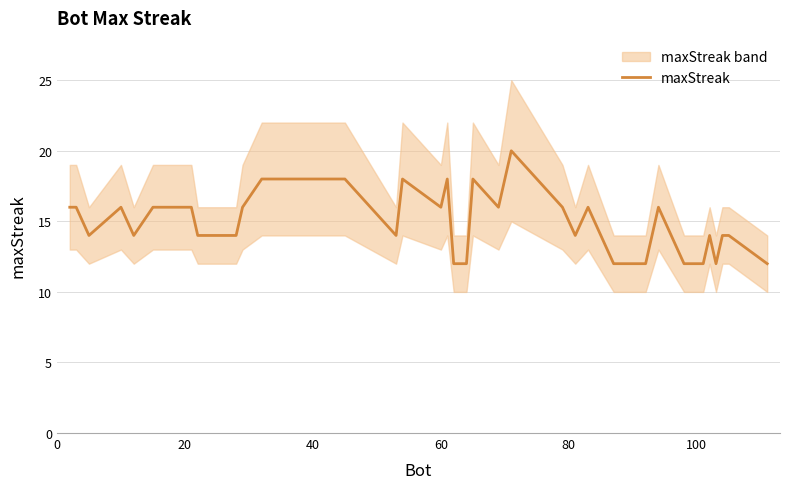

Reading left to right, extract all data points from this chart.

16	16	14	16	14	16	16	16	16	14	14	16	18	18	14	18	16	18	12	12	18	16	20	16	14	16	12	12	12	16	12	12	12	12	14	12	14	14	12